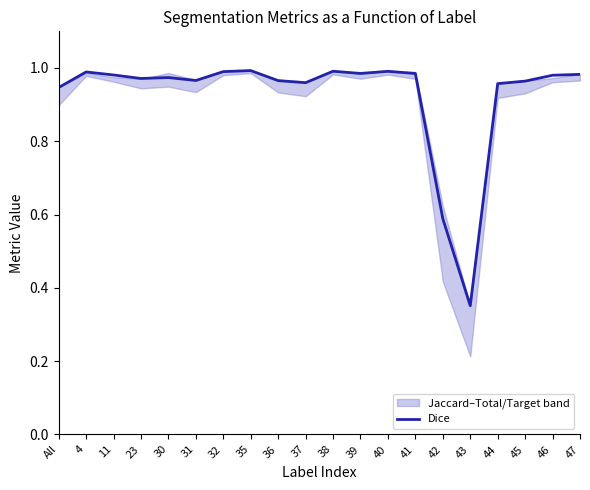

Is this an area chart (filled region under the line)?

No